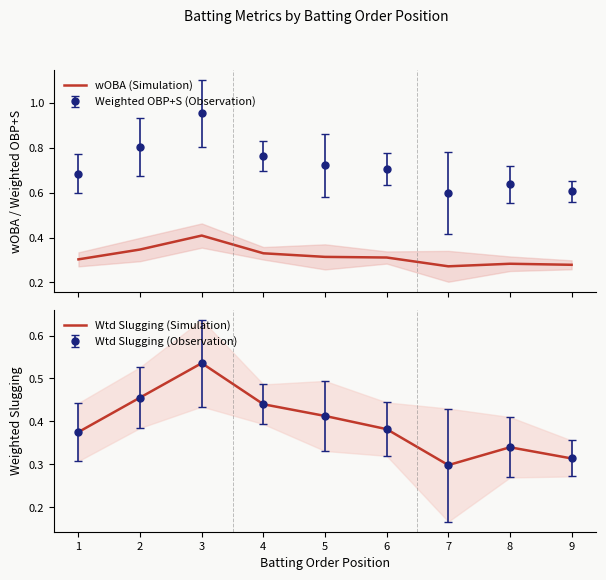

Which series has the largest total across all categories?

Wtd Slugging (Simulation)